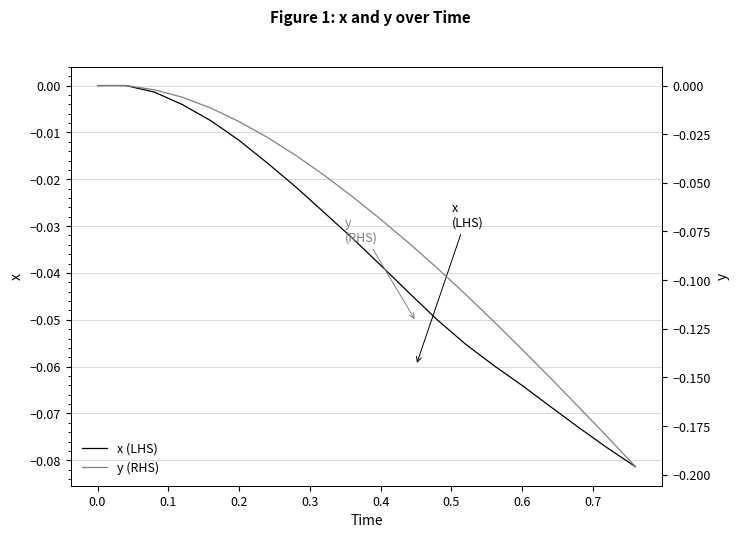

Is it true that x (LHS) equals -0.0 at 0.6?

False